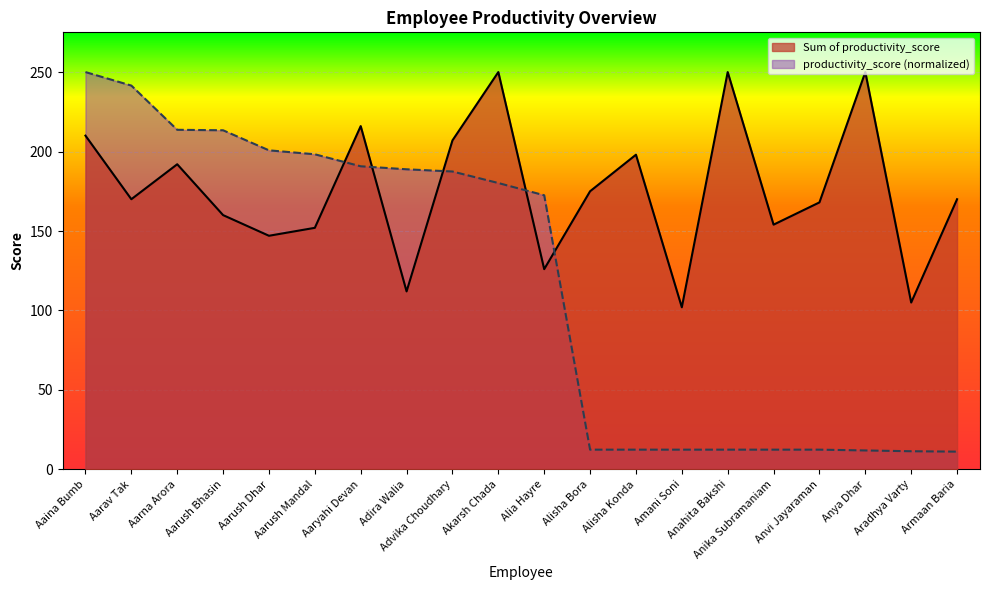

Is it true that productivity_score equals 12.4 at Alisha Bora?

True